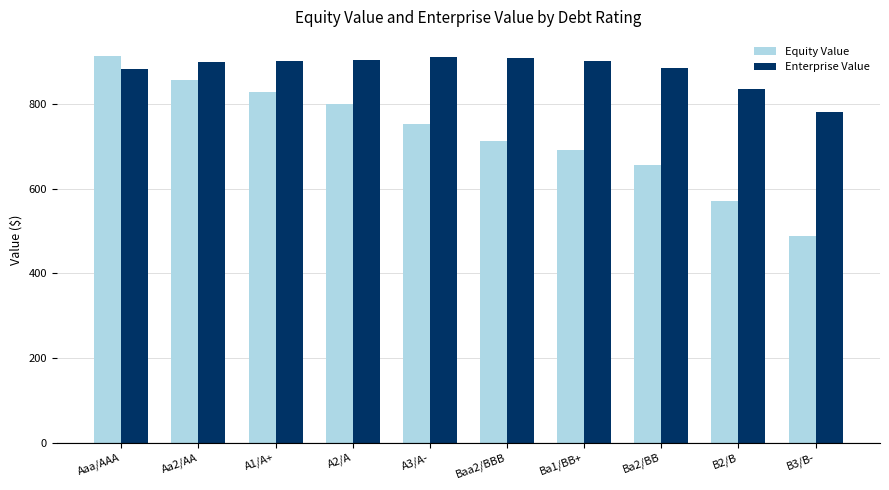

What is the minimum value shown in the chart?

488.5